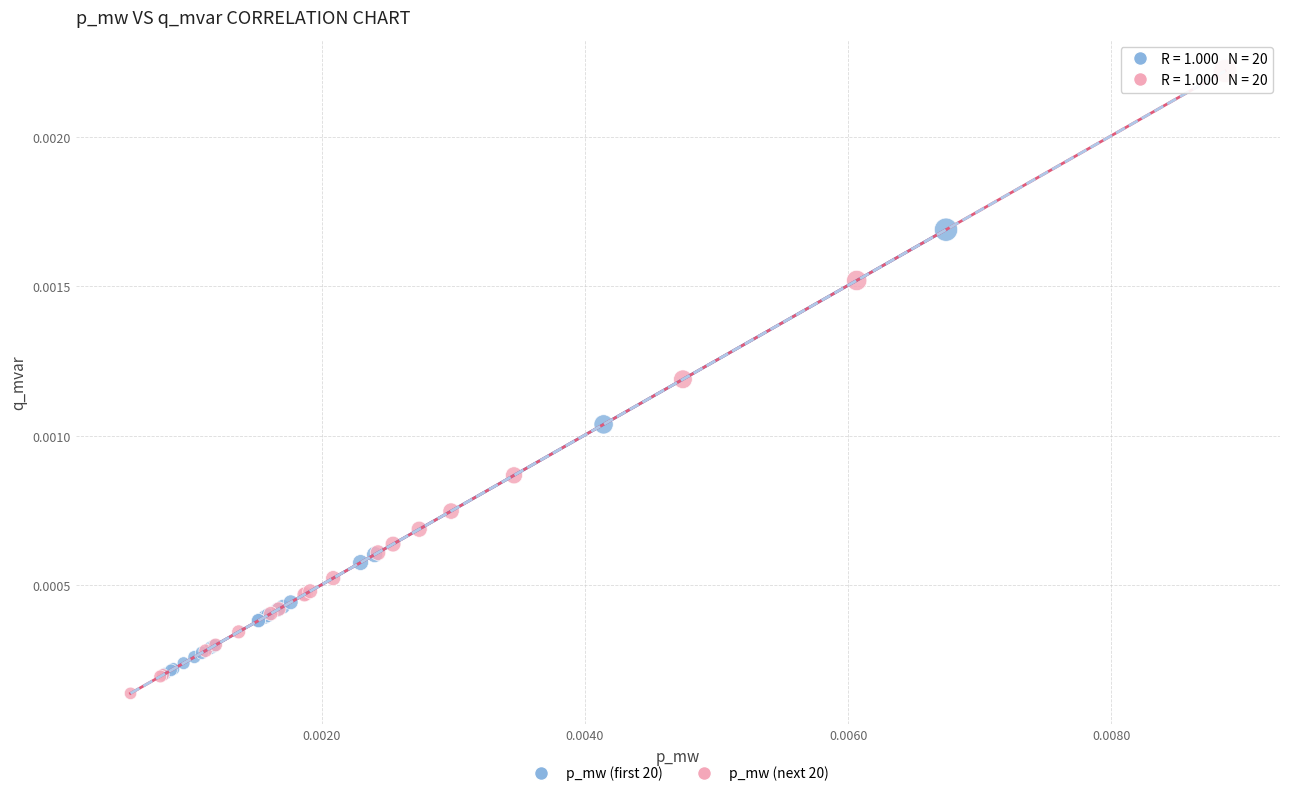

Which series reaches the maximum Y coordinate?

p_mw (next 20)